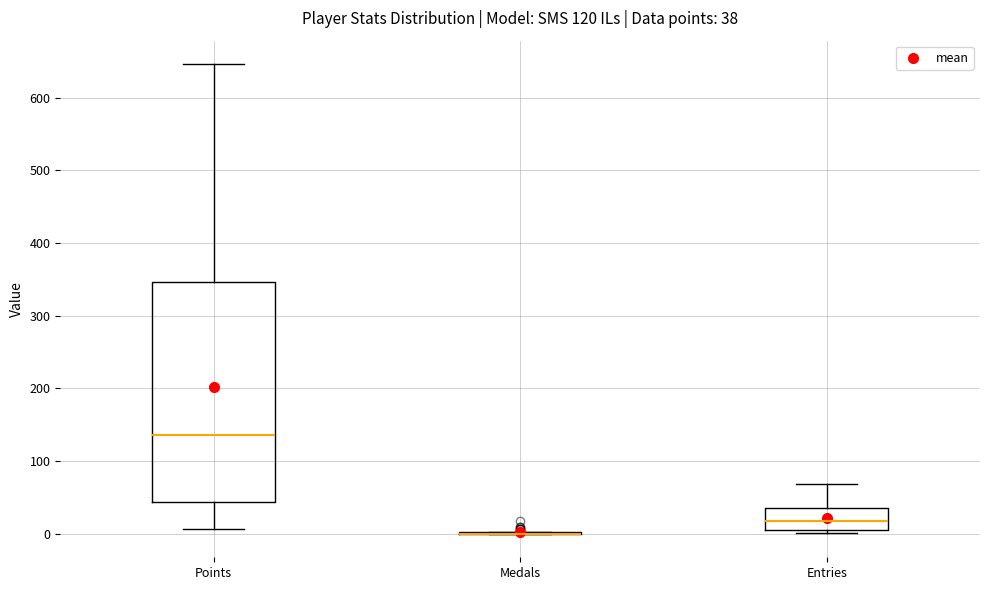

Which box is the tallest, from its lower edge to its upper edge?

Points